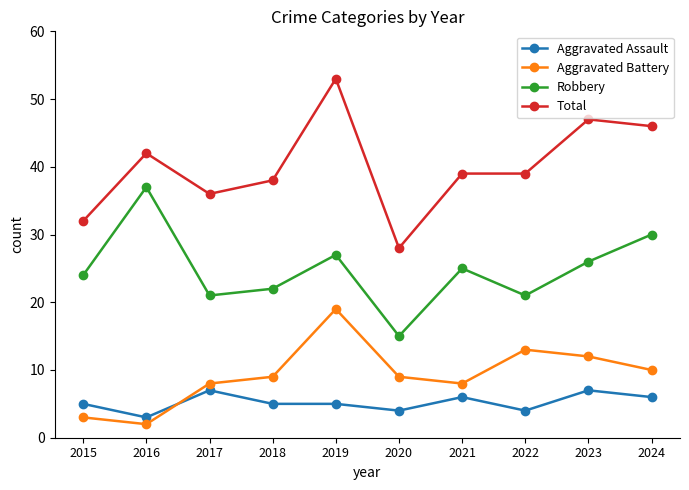

The value of Total at 2023 is 67. True or false?

False